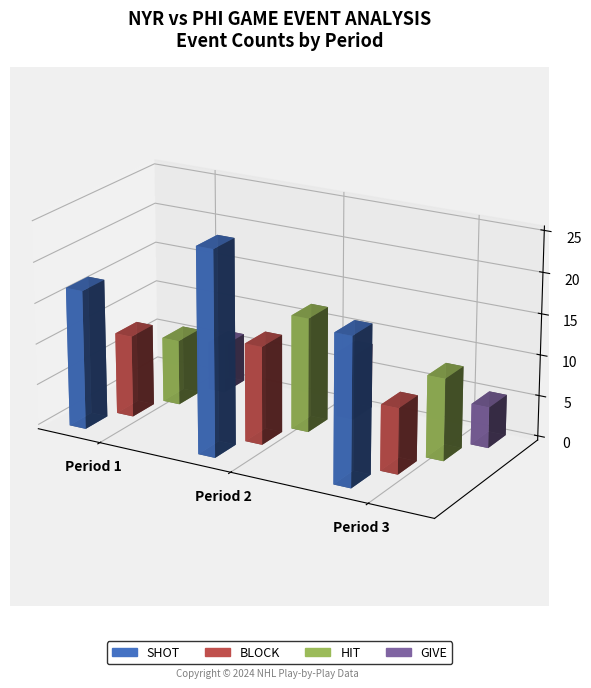

How many bars are there in total?

12